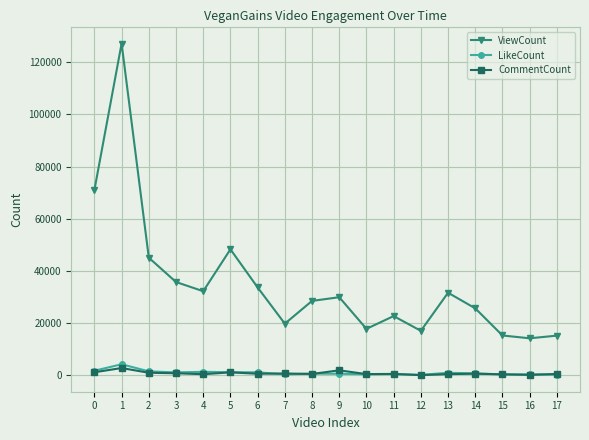

True or false: ViewCount and LikeCount intersect in this chart.

False